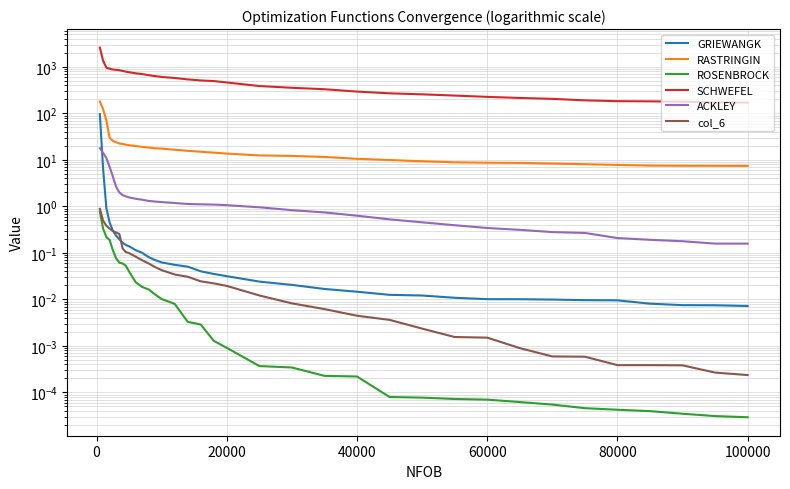

What is the difference between the highest and lowest values at 60000?

227.5